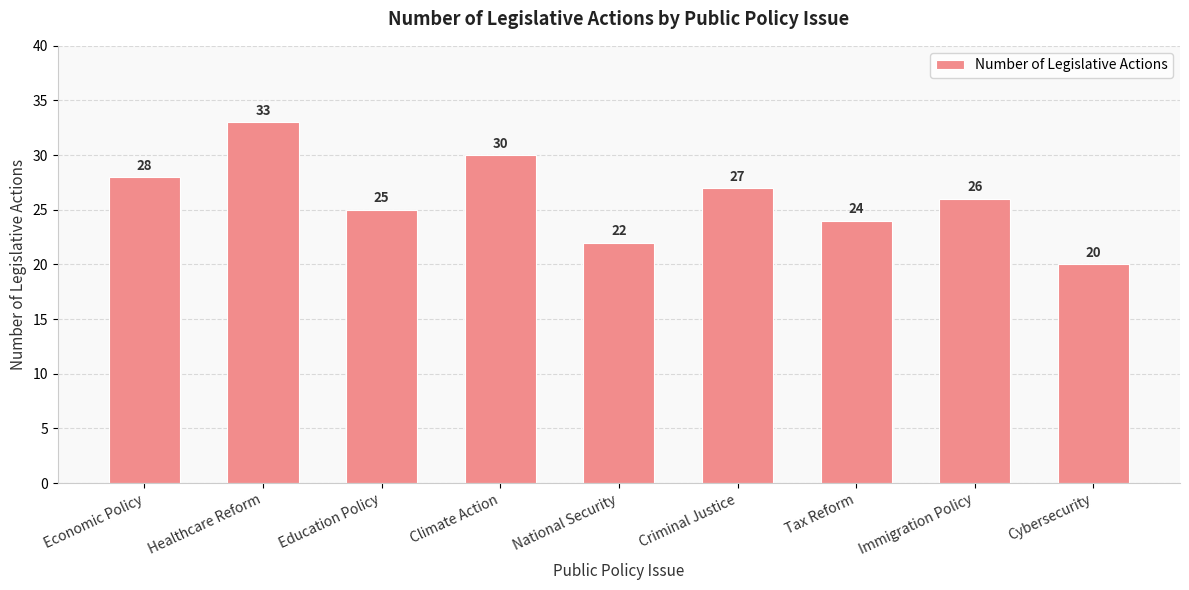

Reading left to right, what are all the values shown in this chart?

28	33	25	30	22	27	24	26	20